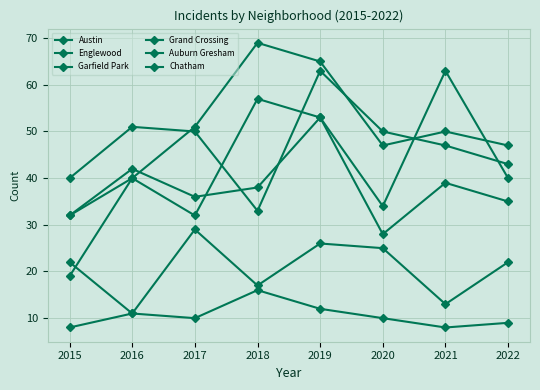

At how many categories does at least one series exceed 13?

8